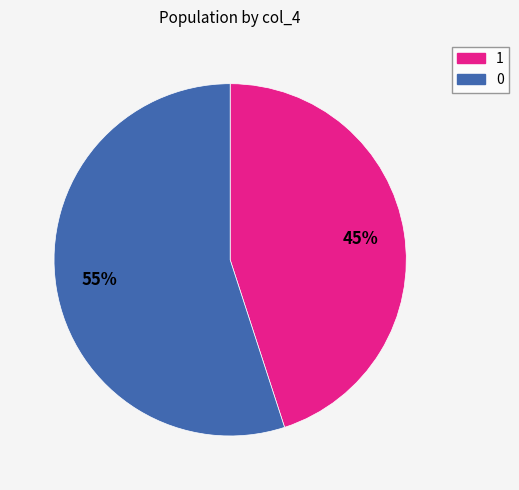

Does 0 account for over 50% of the chart?

Yes